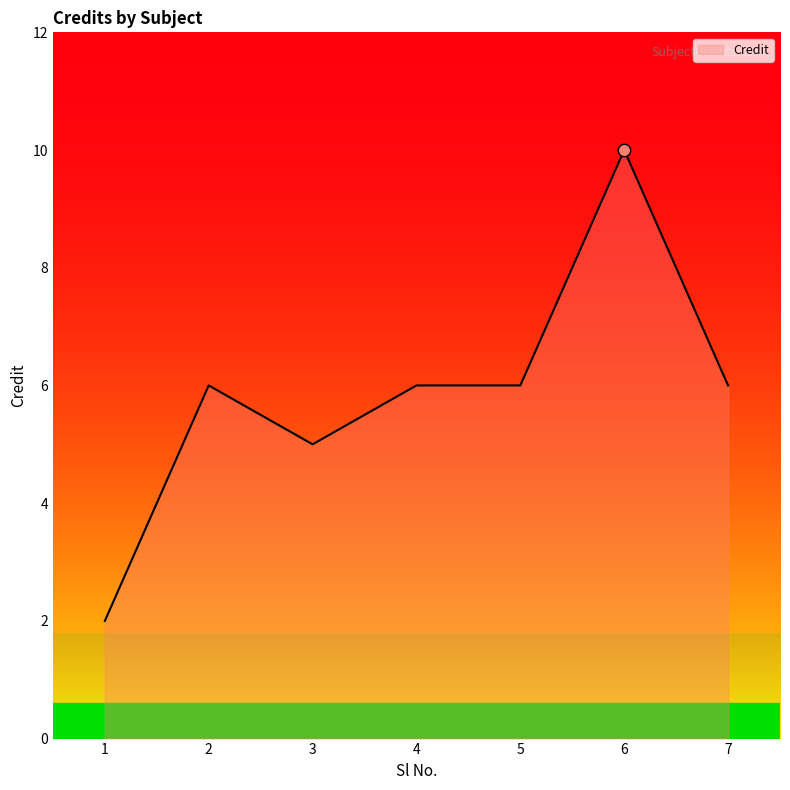

Approximately how many times larger is the value at 1 compared to 4?

0.3